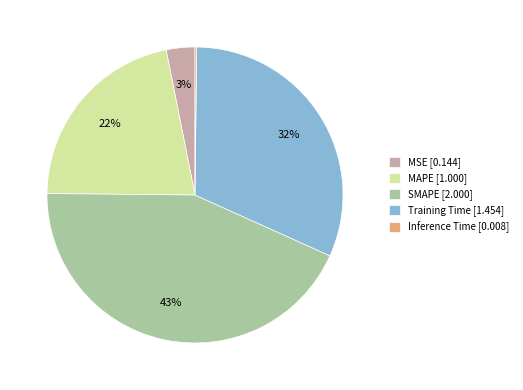

Which has a higher value, SMAPE [2.000] or Training Time [1.454]?

SMAPE [2.000]